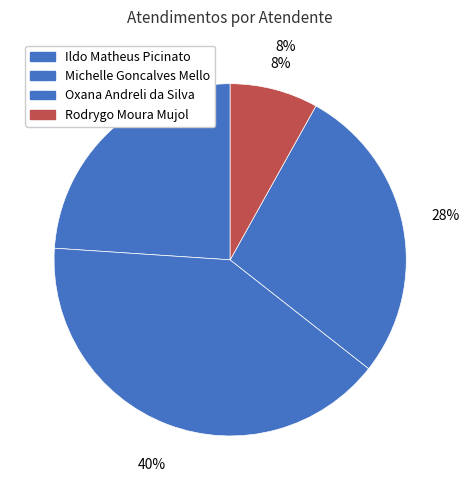

Is it true that Ildo Matheus Picinato is 24% of the pie?

True